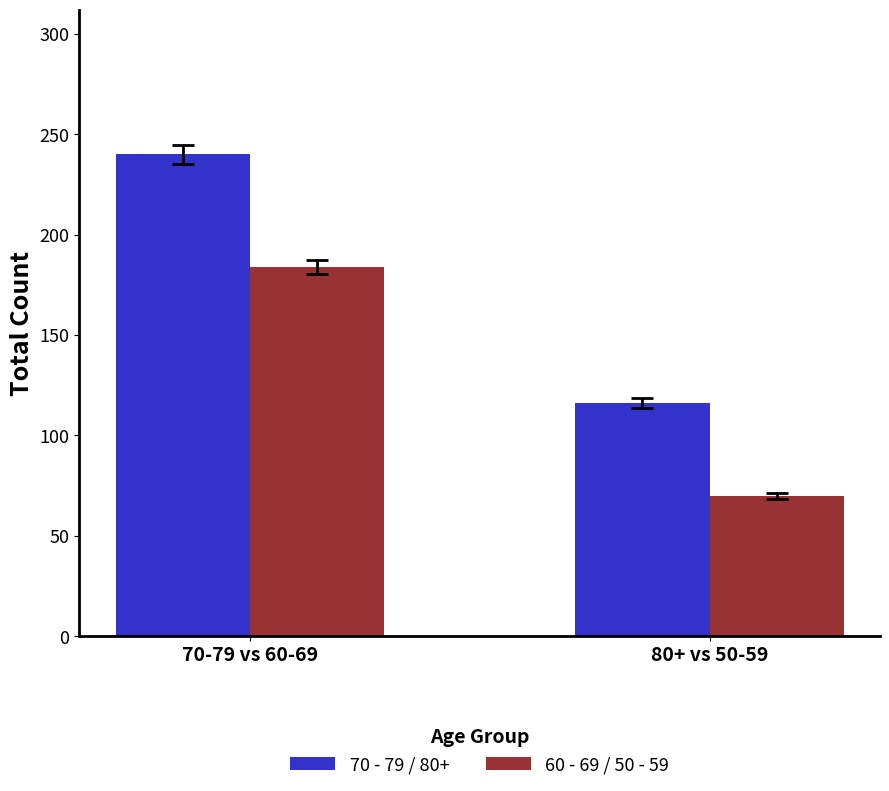

Is the value of 60 - 69 / 50 - 59 at 80+ vs 50-59 greater than the value of 70 - 79 / 80+ at 80+ vs 50-59?

No